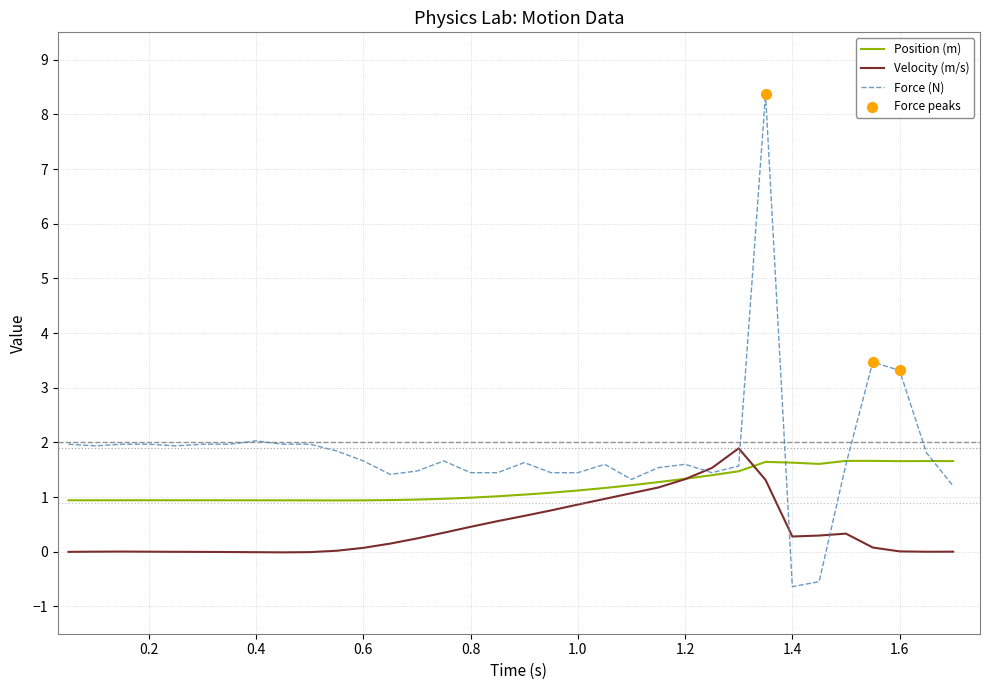

Which series has the widest spread of values?

Force (N)